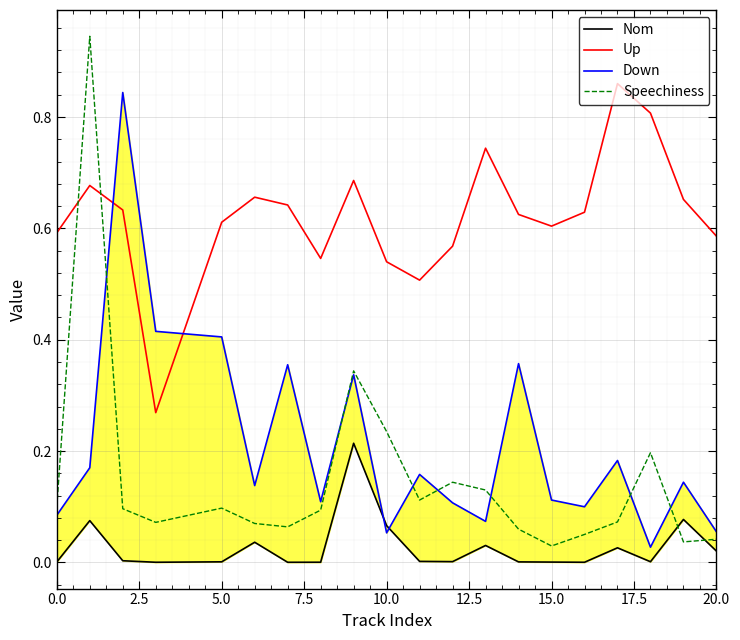

How many intersections are there between Up and Speechiness?

2